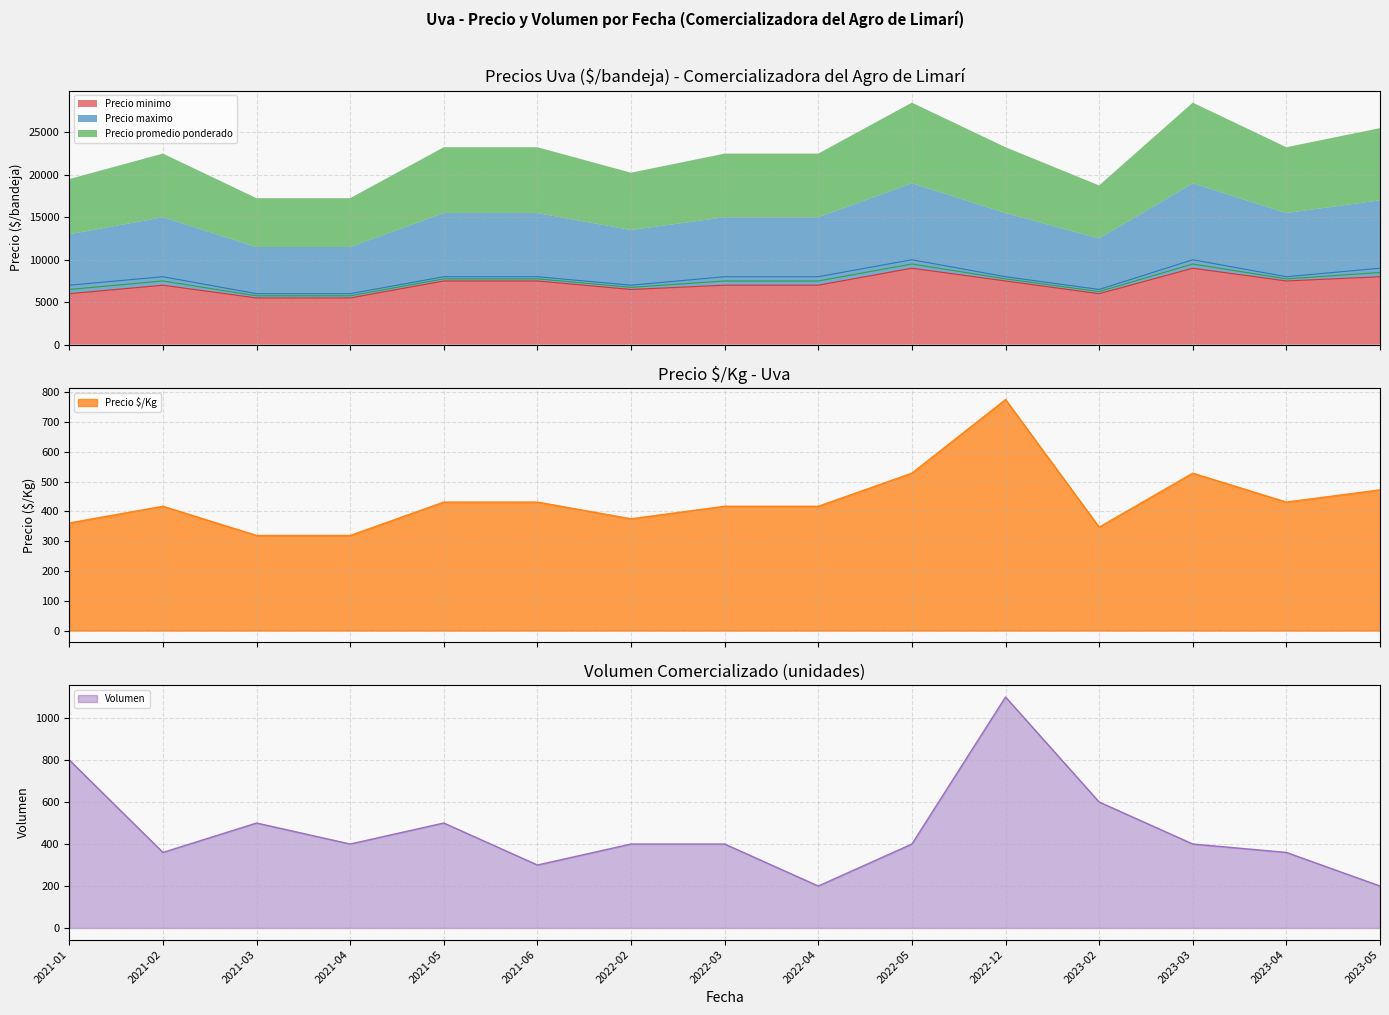

True or false: Precio promedio ponderado and Precio maximo intersect in this chart.

False